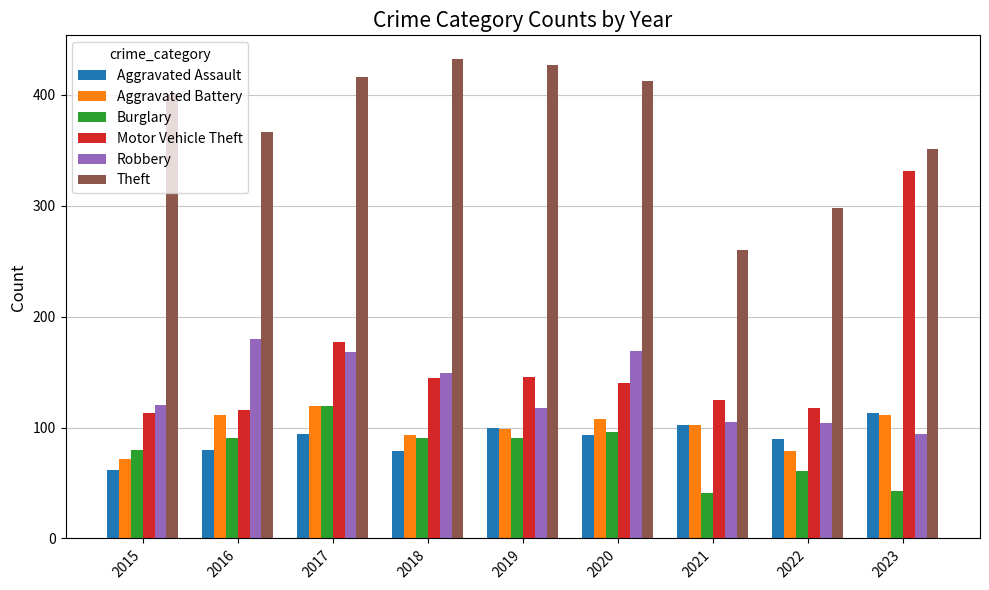

Which series has the widest spread of values?

Motor Vehicle Theft